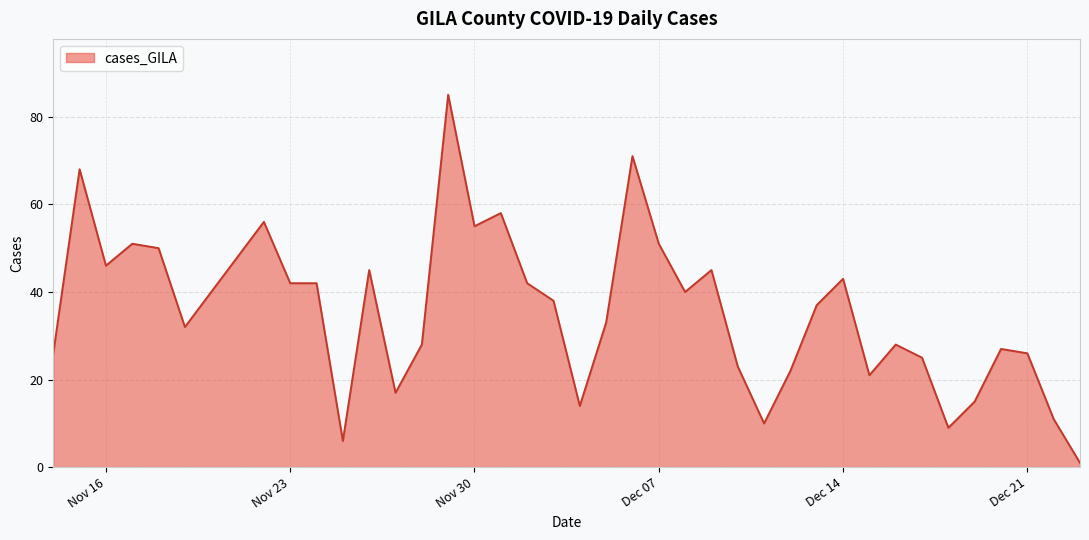

What is the sum of all values?

1427